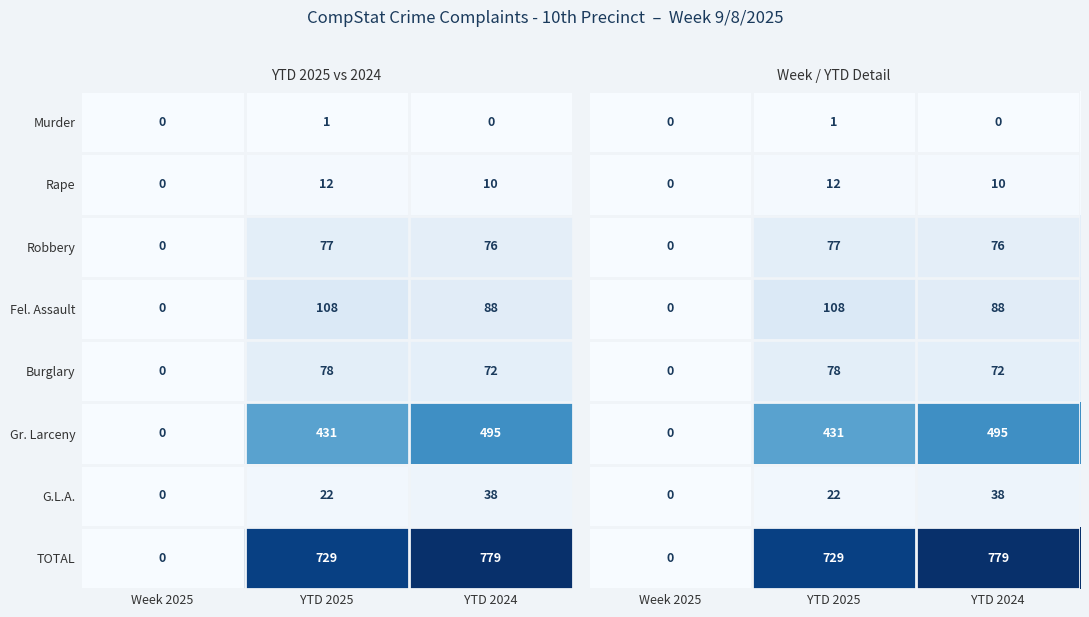

At which label is Rape closest to 6?

YTD 2024